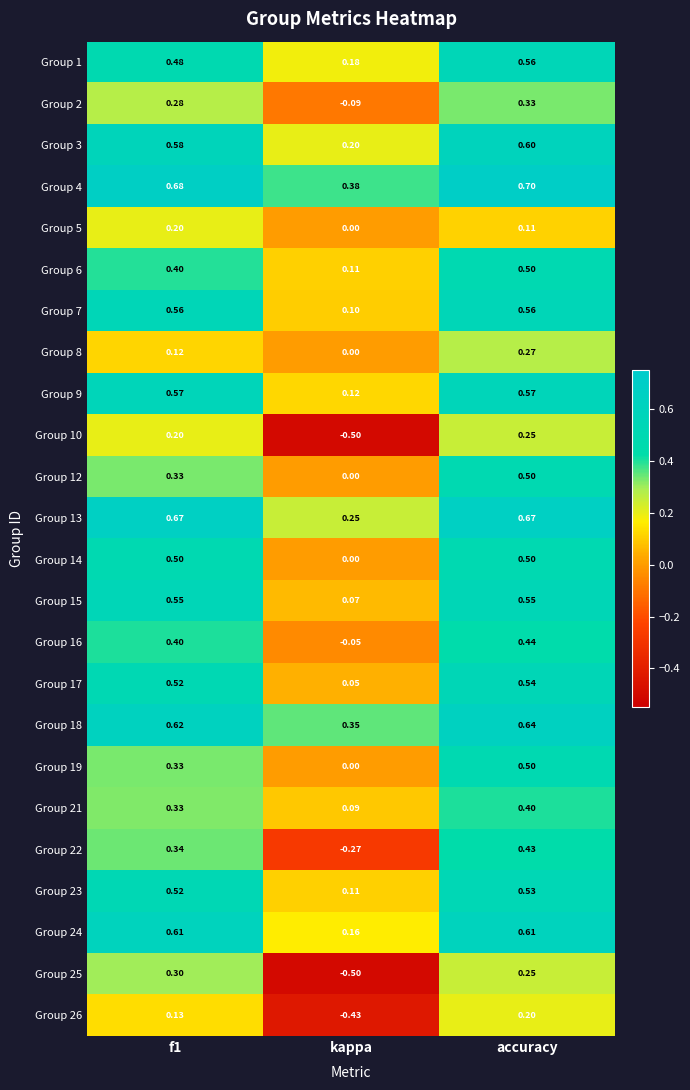

At how many categories does at least one series exceed 0?

3